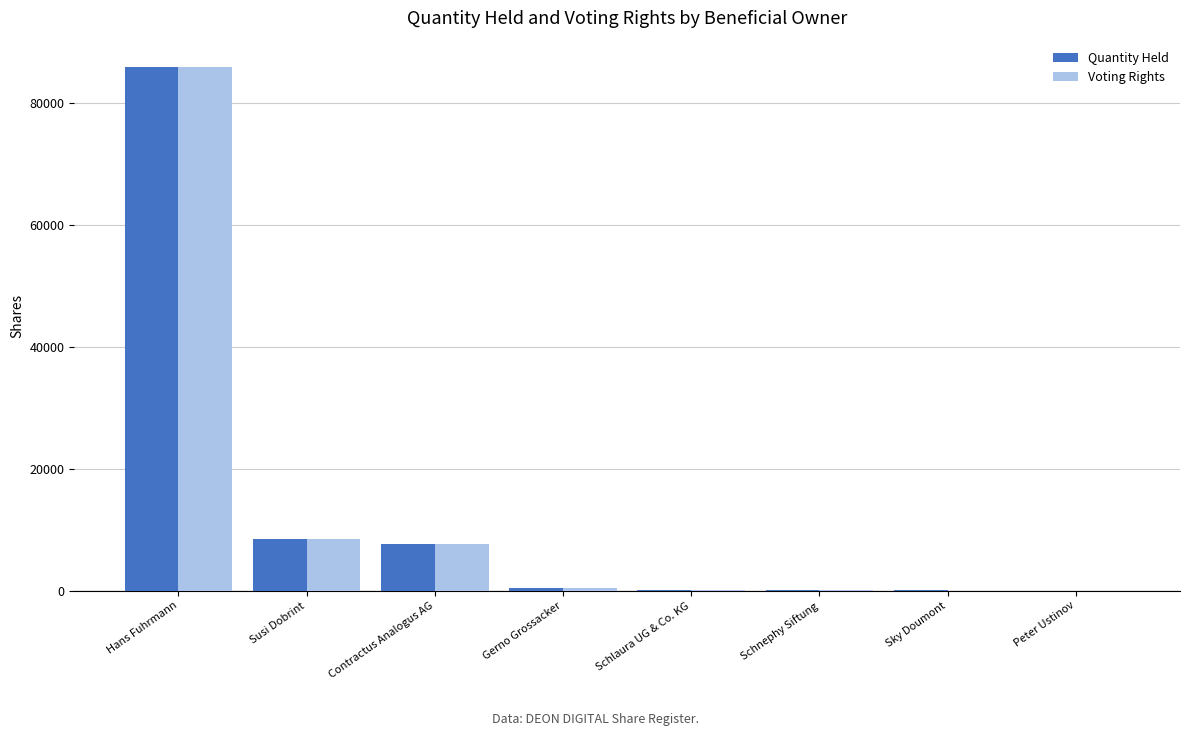

Are the bars grouped side by side (vs. stacked)?

Yes